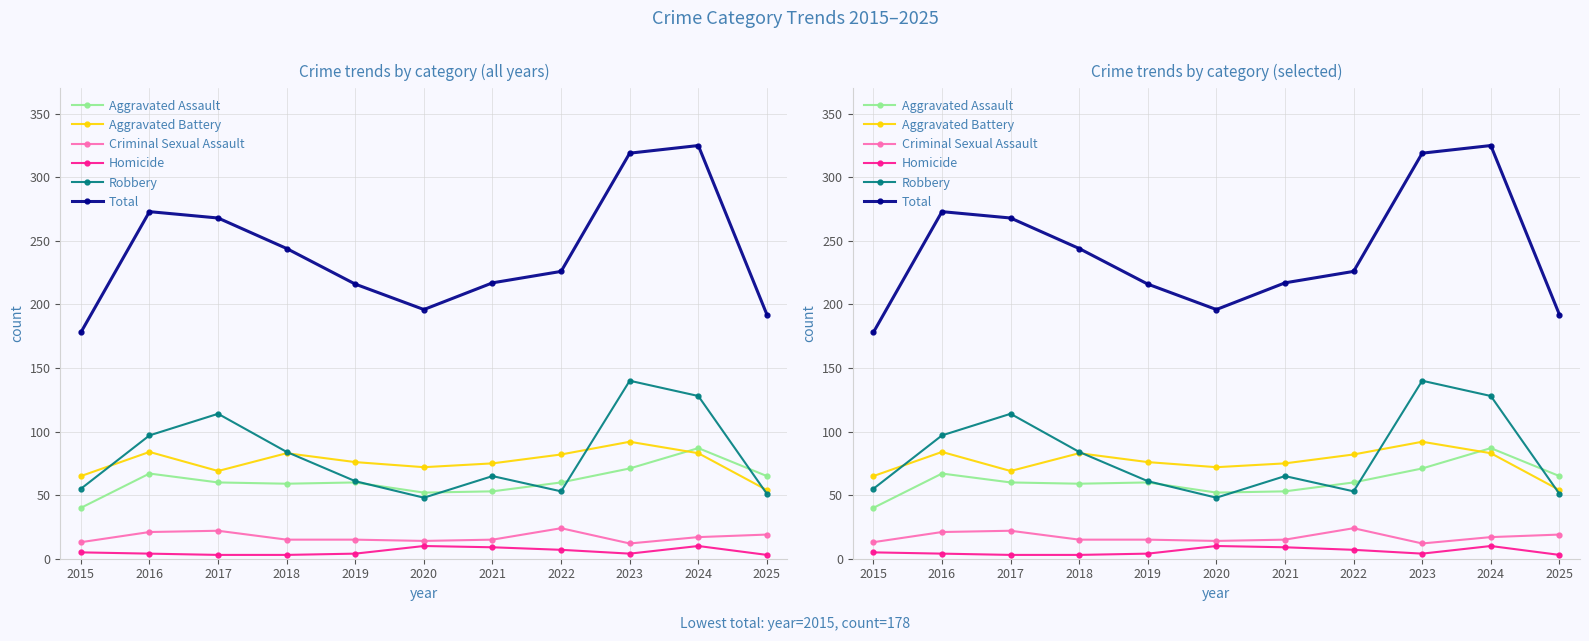

At how many categories does at least one series exceed 64?

11